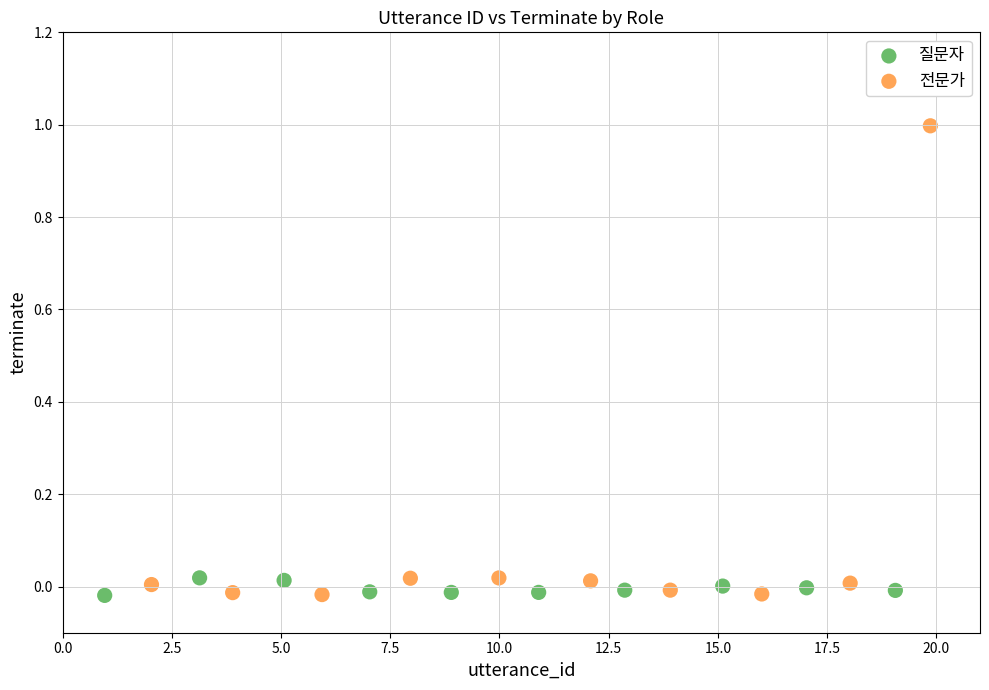

Which series has the widest spread of Y values?

전문가